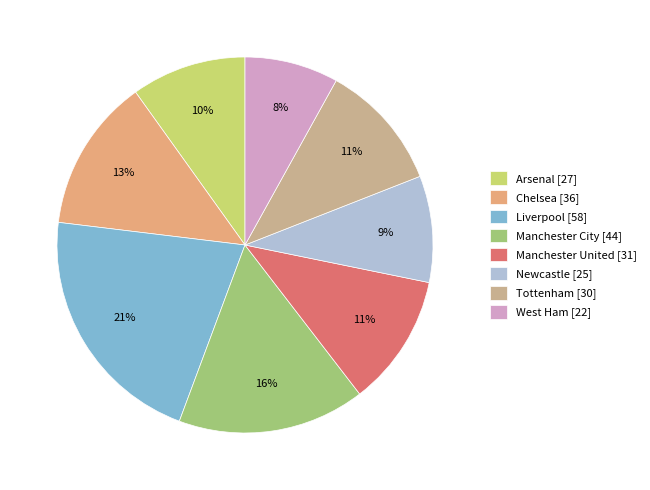

How many slices are in this pie chart?

8